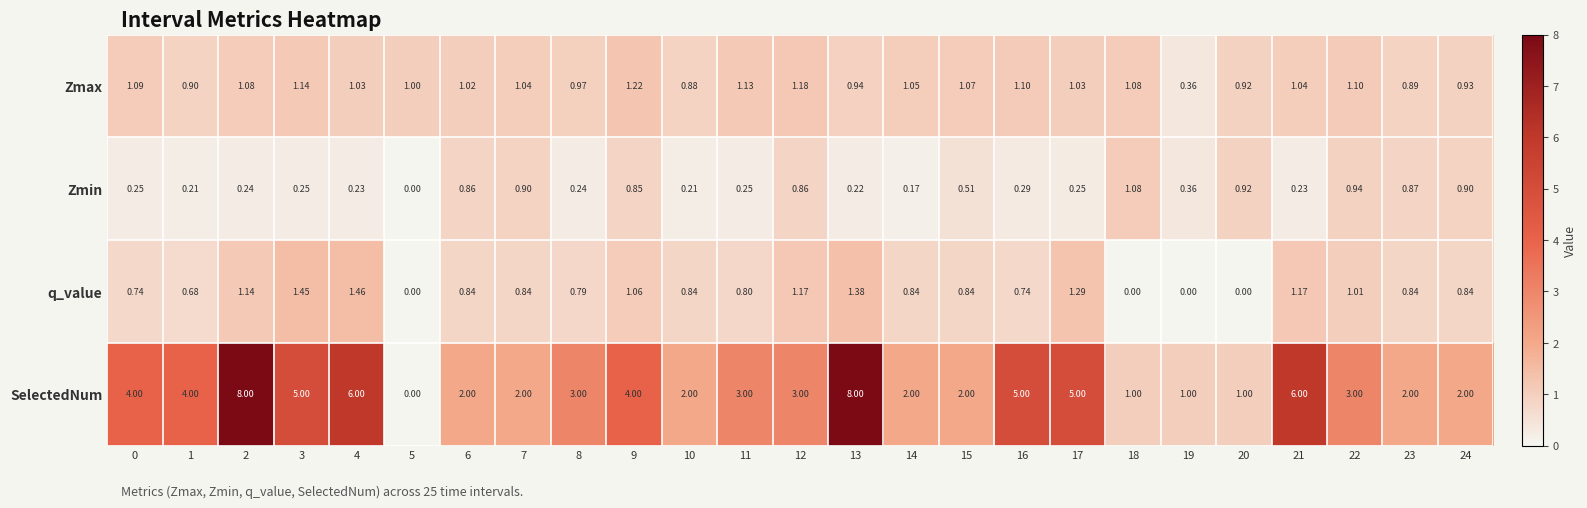

Which series has the largest range (max minus min)?

SelectedNum